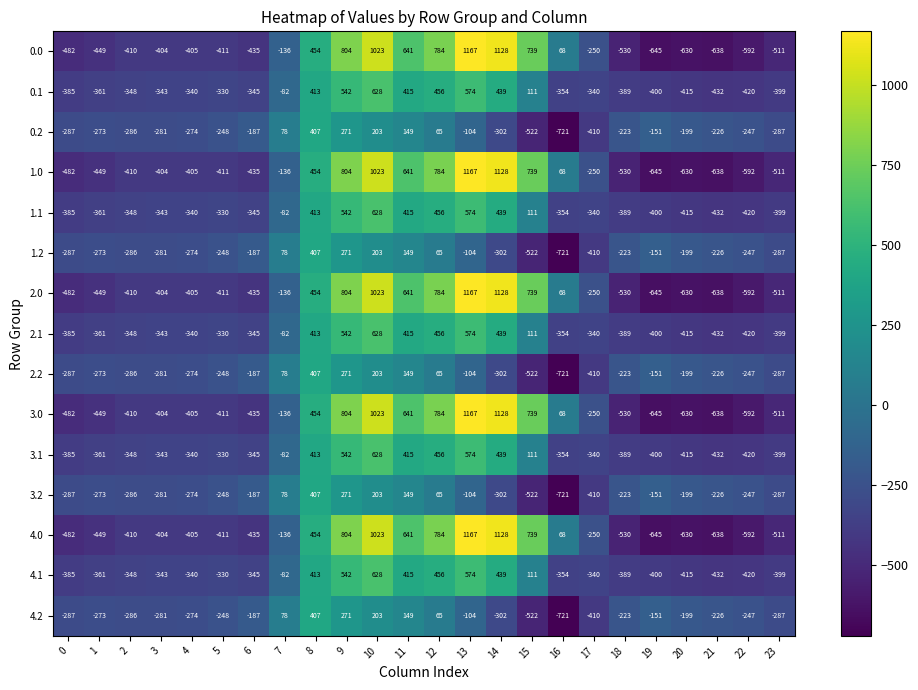

What is the difference between the highest and lowest values at 16?

789